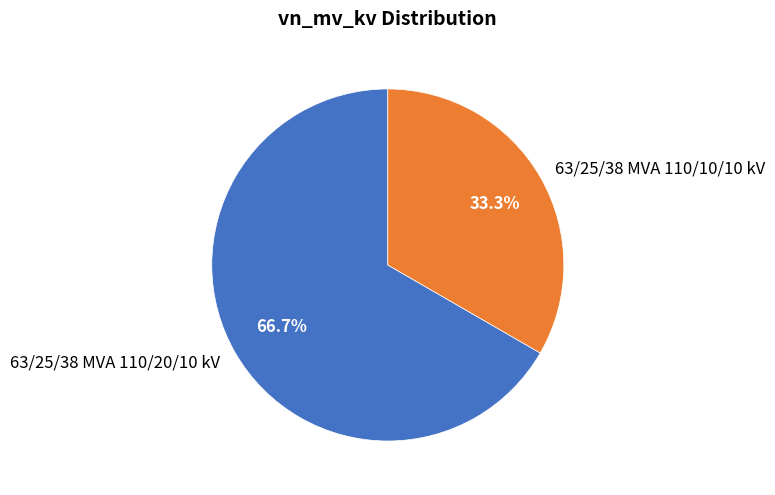

How many segments does this pie chart have?

2